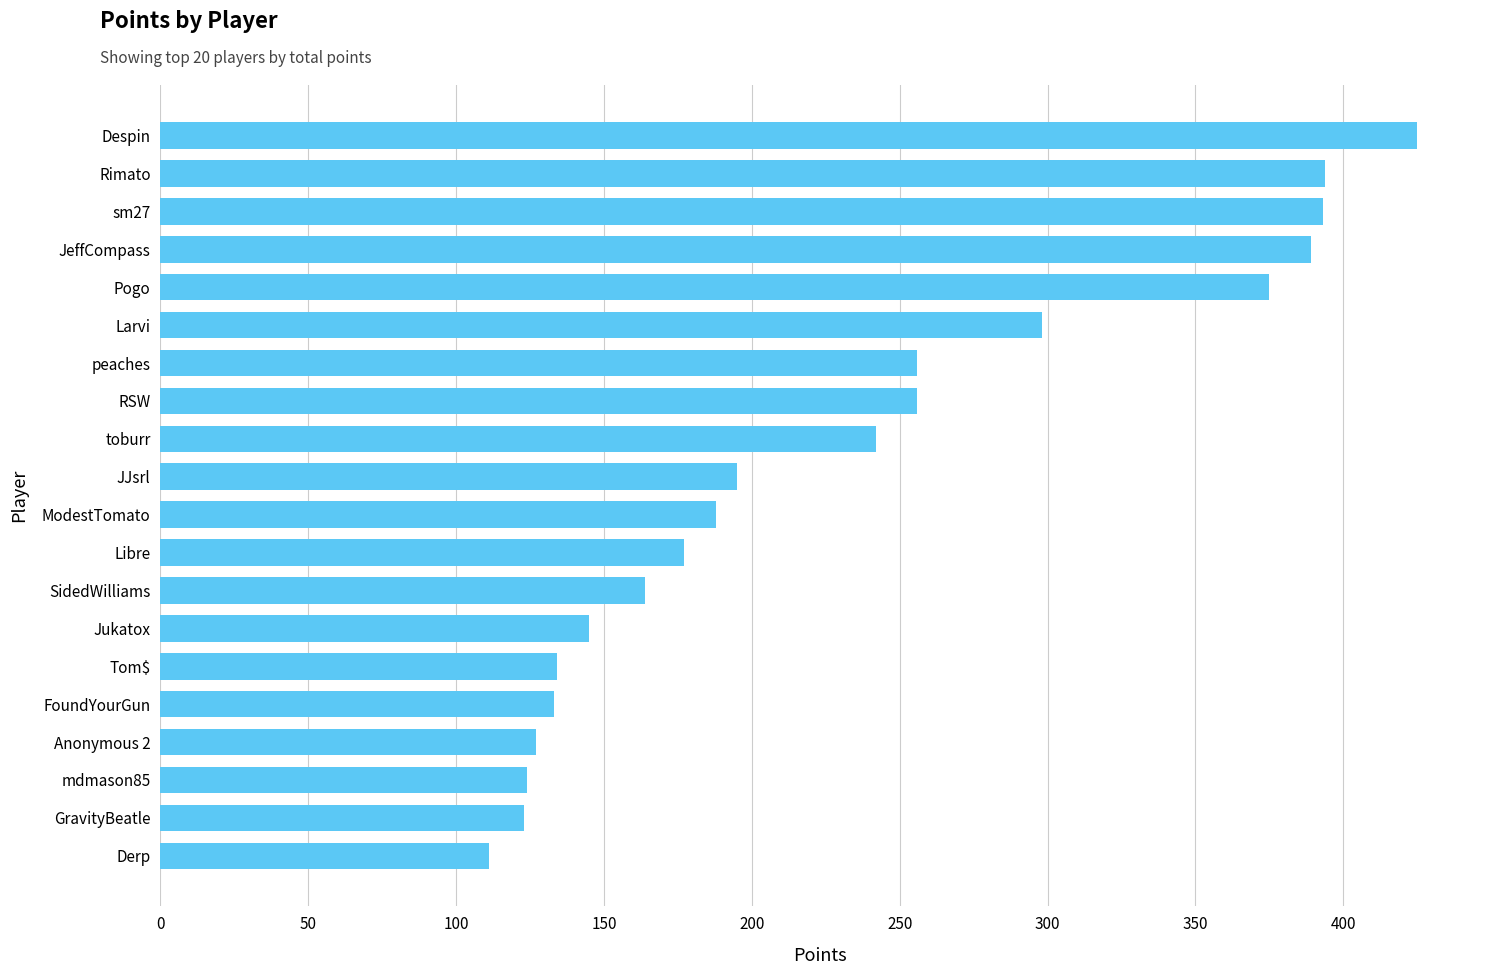

Between JJsrl and Larvi, which is larger?

Larvi